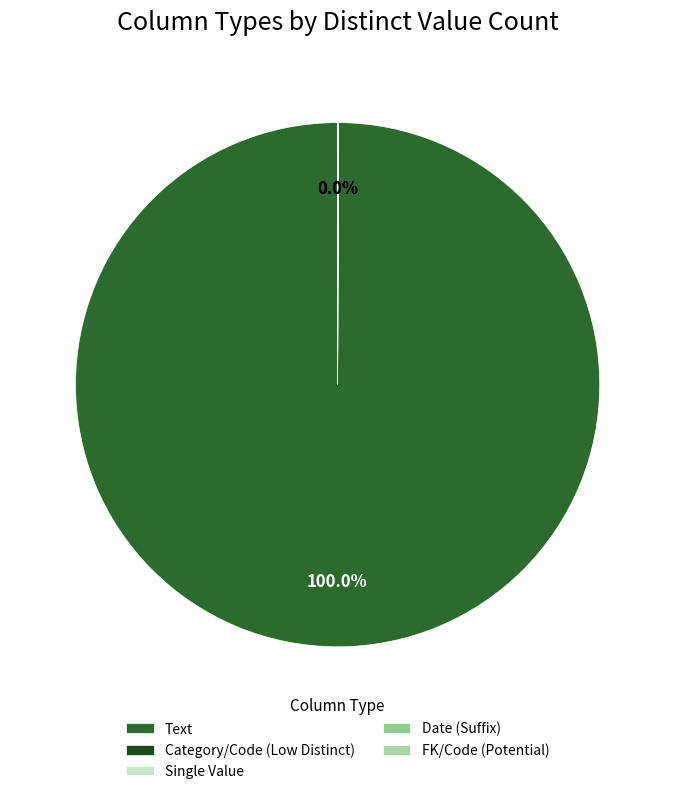

Which category has the smallest portion of the pie?

Single Value